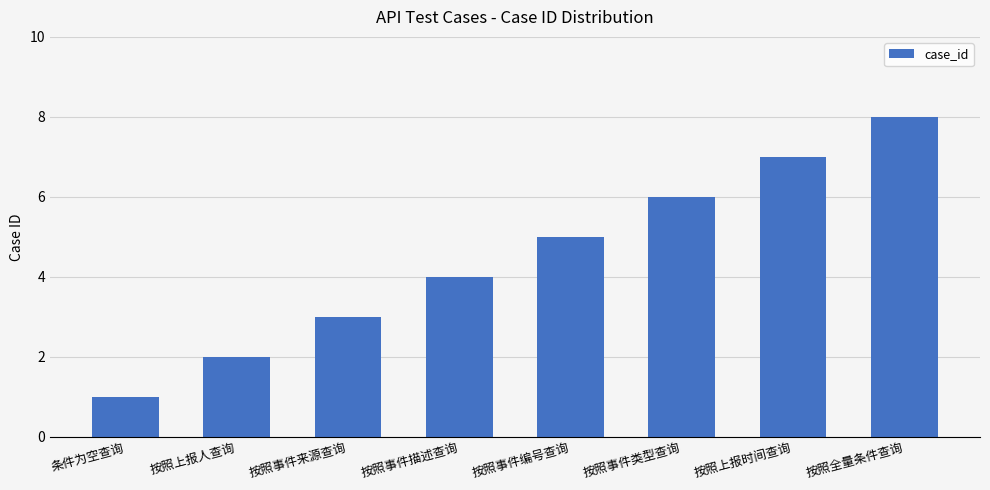

What is the sum of the values at 按照事件类型查询 and 按照上报时间查询?

13